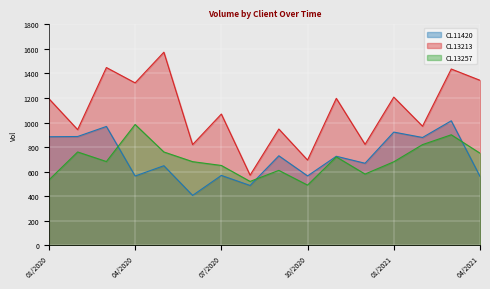

List the series in order of their peak value, lowest first.

CL13257, CL11420, CL13213